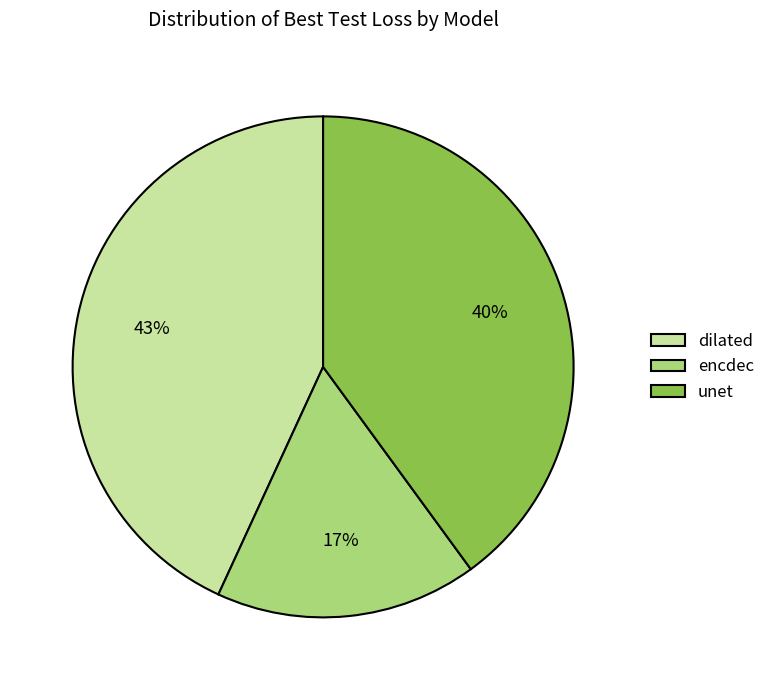

What percentage is the unet slice, to the nearest percent?

40%